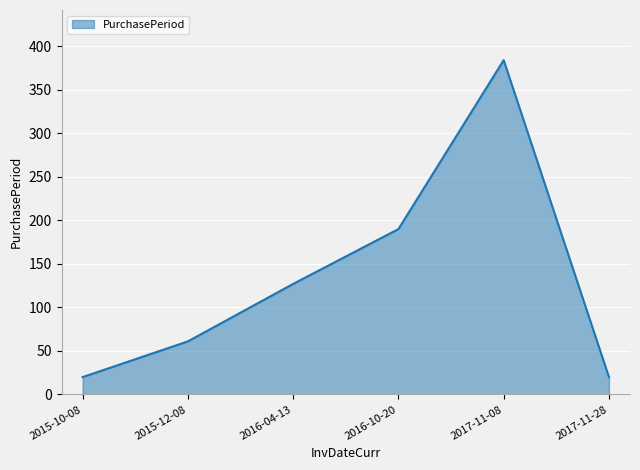

Count the number of data series in this chart.

1